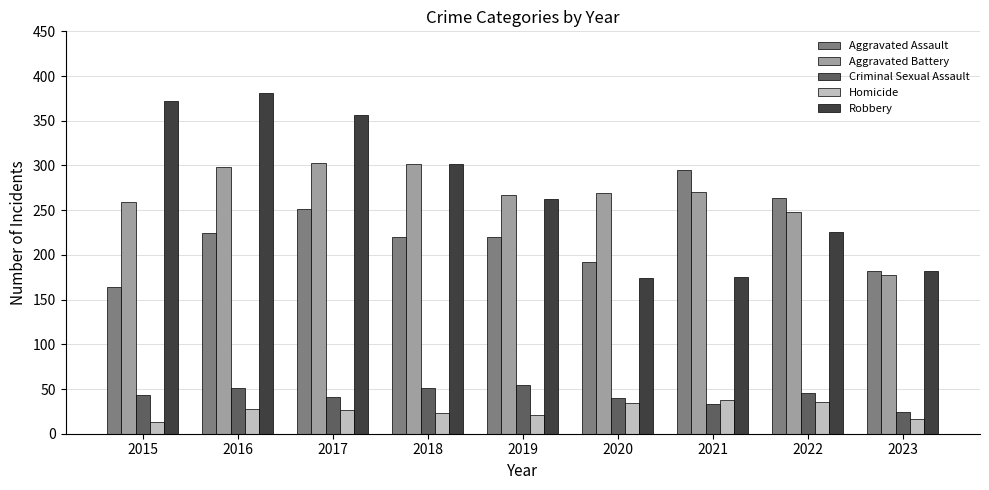

List the series in order of their peak value, lowest first.

Homicide, Criminal Sexual Assault, Aggravated Assault, Aggravated Battery, Robbery